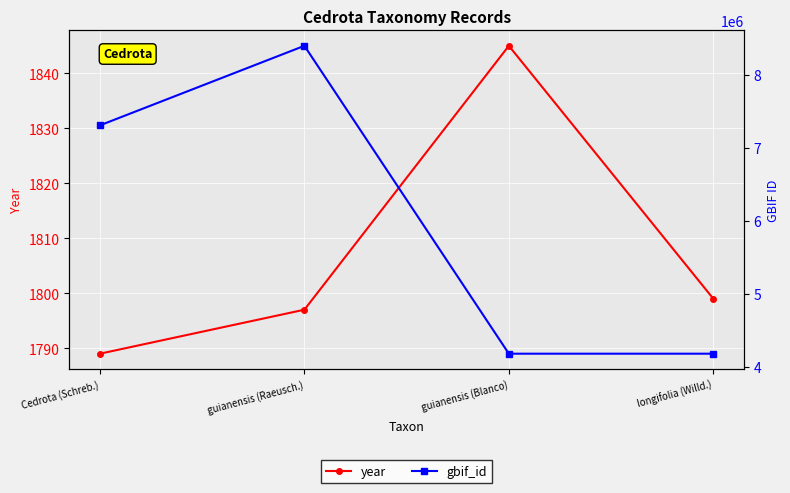

At guianensis (Raeusch.), list the series in order from largest to smallest.

gbif_id, year